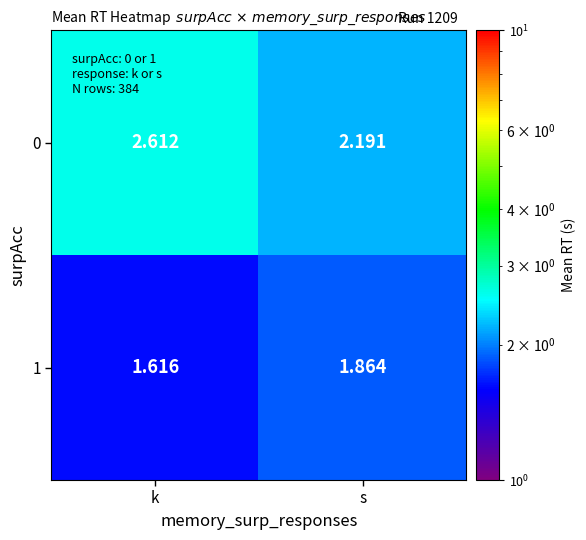

Is the value of 1 at k greater than the value of 0 at s?

No